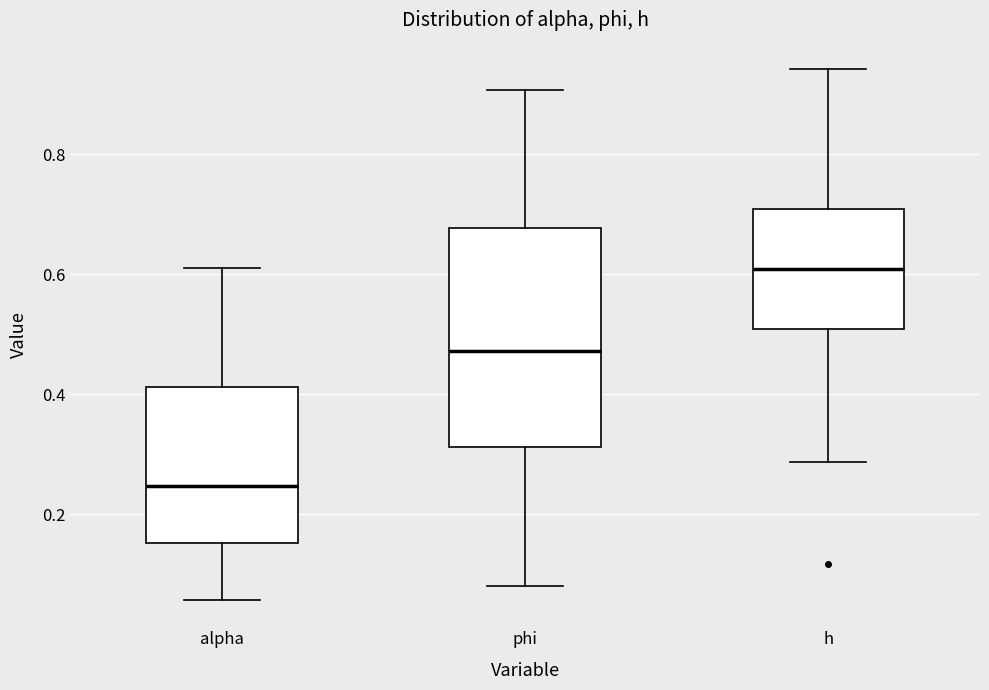

Where does the upper whisker of the box for alpha end on the y-axis? The values are not printed on the chart, so give them approximately, as read against the axis.

0.62